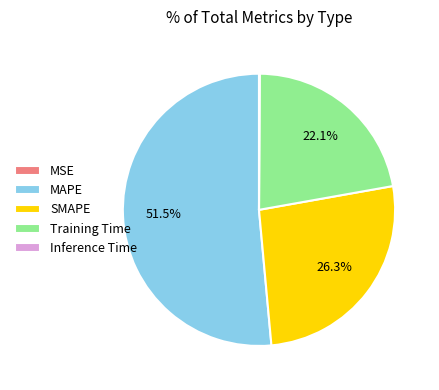

What percentage do SMAPE and MAPE together represent?

77.8%